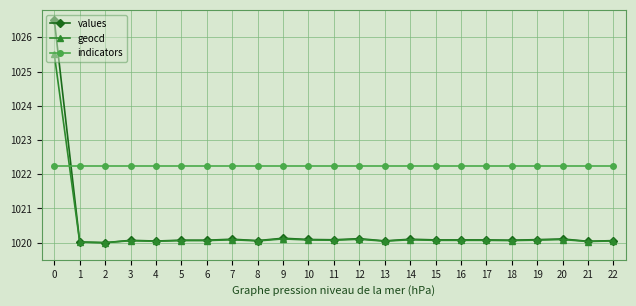

What is the smallest value displayed?

1020.0